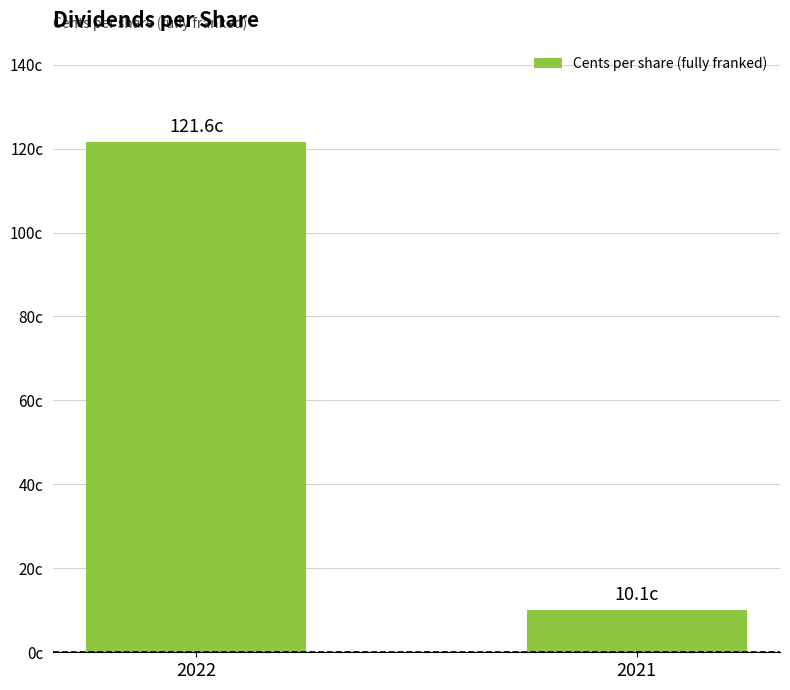

What is the difference between the values at 2022 and 2021?

111.5